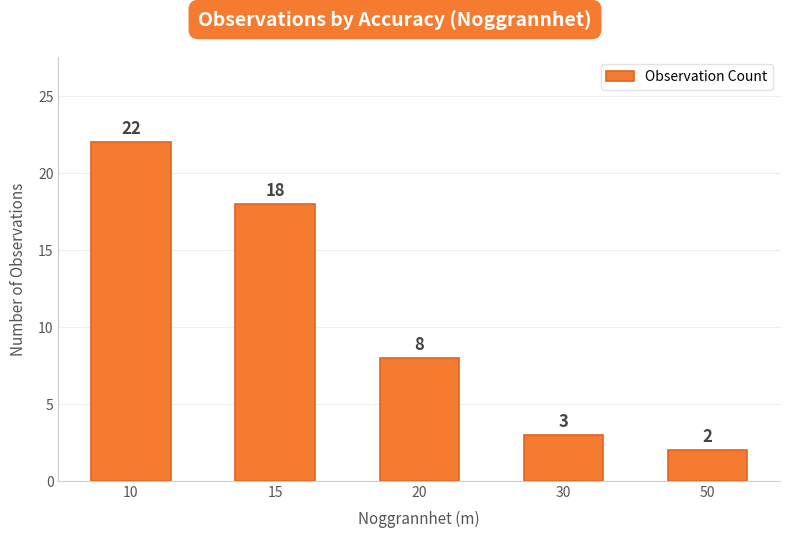

What is the difference between the values at 10 and 30?

19